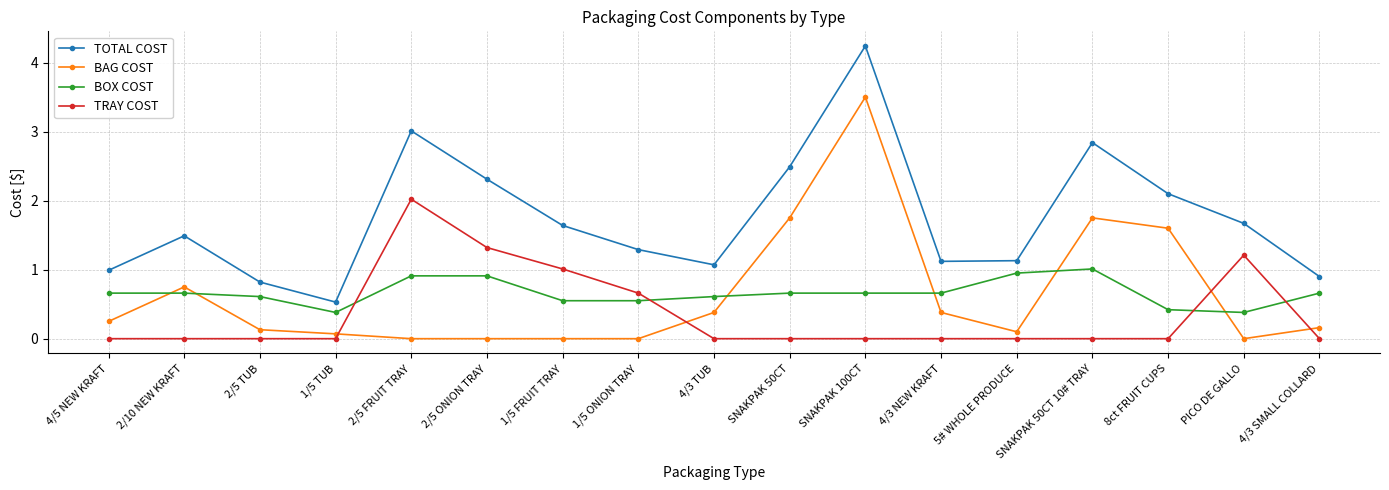

Which label corresponds to the largest value in the chart?

SNAKPAK 100CT